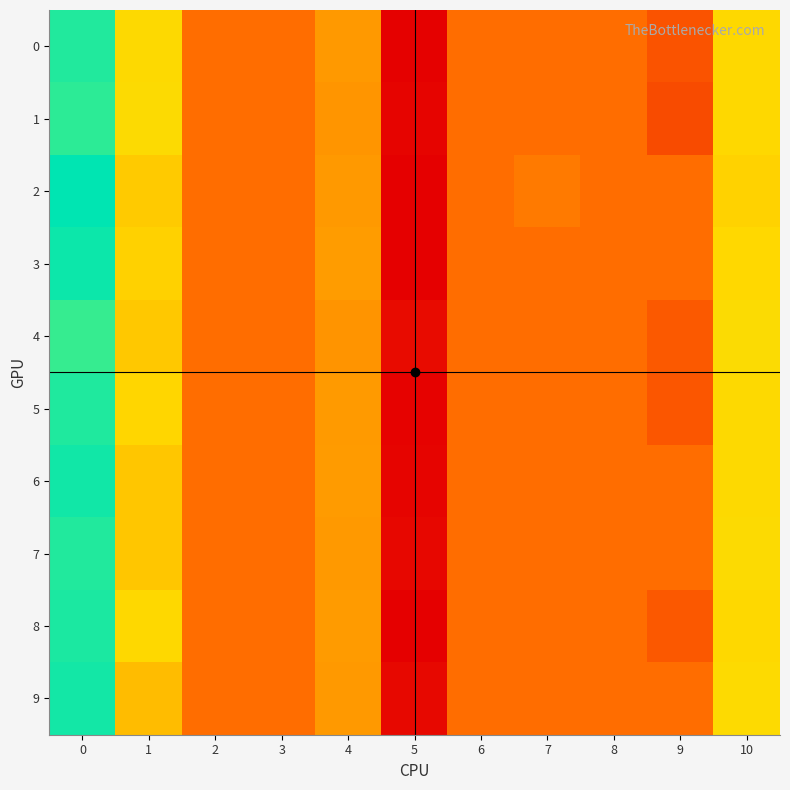

Reading right to left, transcribe all the data shown in this chart.

0: 10=0.0	9=-0.0	8=0.0	7=0.0	6=0.0	5=-0.0	4=0.0	3=0.0	2=0.0	1=0.0	0=0.1
1: 10=0.0	9=-0.0	8=0.0	7=0.0	6=0.0	5=-0.0	4=0.0	3=0.0	2=0.0	1=0.0	0=0.1
2: 10=0.0	9=0.0	8=0.0	7=0.0	6=0.0	5=-0.0	4=0.0	3=0.0	2=0.0	1=0.0	0=0.1
3: 10=0.0	9=0.0	8=0.0	7=0.0	6=0.0	5=-0.0	4=0.0	3=0.0	2=0.0	1=0.0	0=0.1
4: 10=0.0	9=-0.0	8=0.0	7=0.0	6=0.0	5=-0.0	4=0.0	3=0.0	2=0.0	1=0.0	0=0.1
5: 10=0.0	9=-0.0	8=0.0	7=0.0	6=0.0	5=-0.0	4=0.0	3=0.0	2=0.0	1=0.0	0=0.1
6: 10=0.0	9=0.0	8=0.0	7=0.0	6=0.0	5=-0.0	4=0.0	3=0.0	2=0.0	1=0.0	0=0.1
7: 10=0.0	9=0.0	8=0.0	7=0.0	6=0.0	5=-0.0	4=0.0	3=0.0	2=0.0	1=0.0	0=0.1
8: 10=0.0	9=-0.0	8=0.0	7=0.0	6=0.0	5=-0.0	4=0.0	3=0.0	2=0.0	1=0.0	0=0.1
9: 10=0.0	9=0.0	8=0.0	7=0.0	6=0.0	5=-0.0	4=0.0	3=0.0	2=0.0	1=0.0	0=0.1